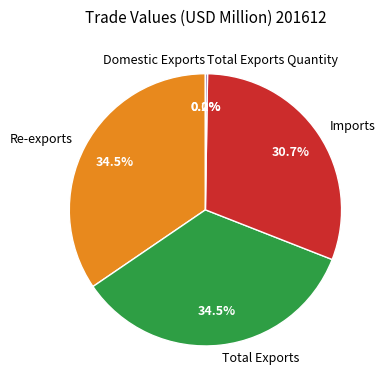

Approximately how many times larger is the value at Imports compared to Re-exports?

0.9